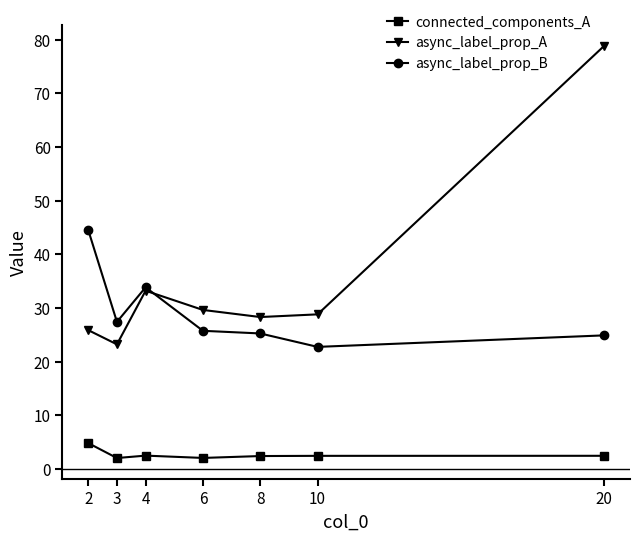

What value does the async_label_prop_A series have at 8?

28.3